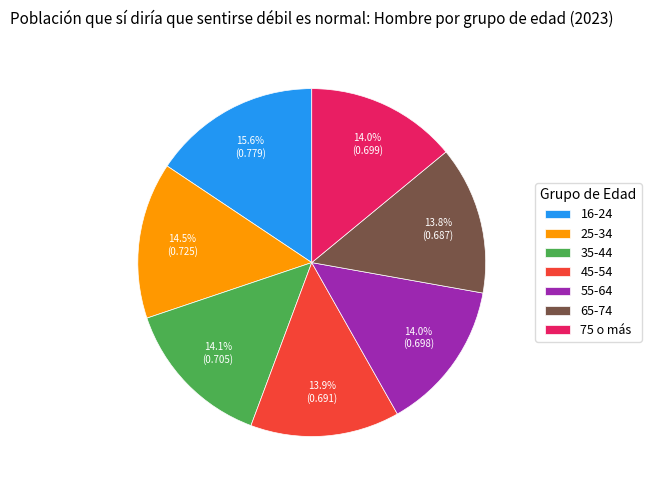

Does 35-44 account for over 50% of the chart?

No